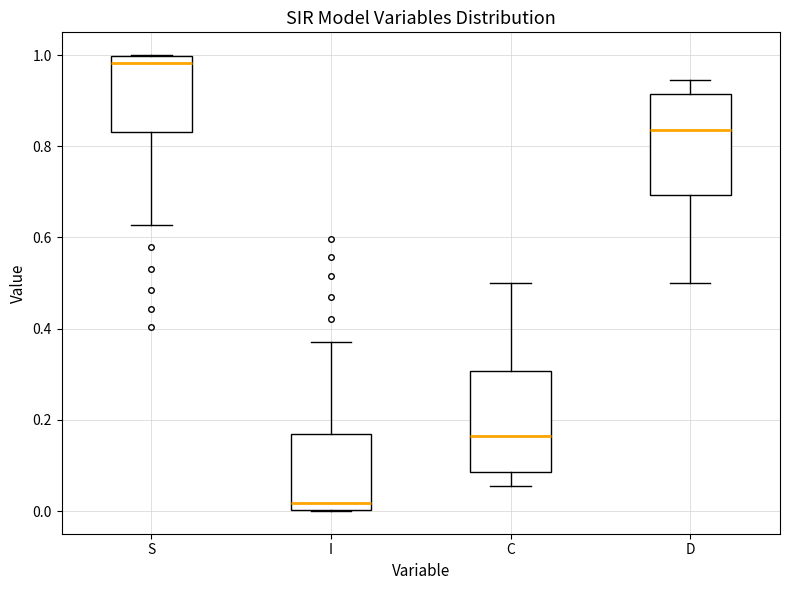

Reading left to right, transcribe this box plot: for each box, give where its median line is, the range the box spans, and where its two whiskers end, as read against the y-axis. The values are not printed on the chart, so give them approximately, as read against the axis.

S: median 0.98, box 0.84 to 1.00, whiskers 0.62 to 1.00
I: median 0.02, box 0.00 to 0.16, whiskers 0.00 to 0.38
C: median 0.16, box 0.08 to 0.30, whiskers 0.06 to 0.50
D: median 0.84, box 0.70 to 0.92, whiskers 0.50 to 0.94